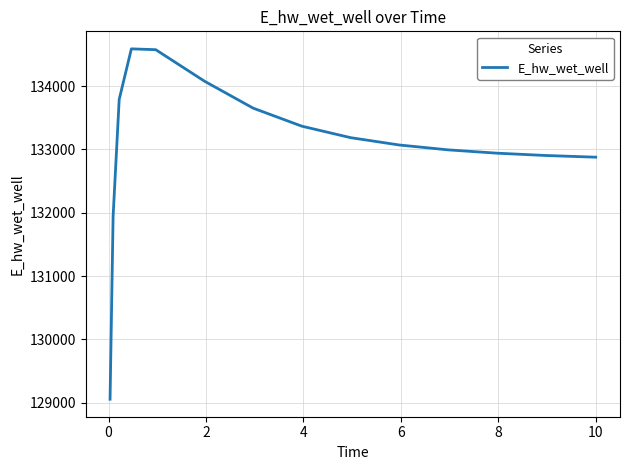

What is the difference between the maximum and minimum values?

5532.1